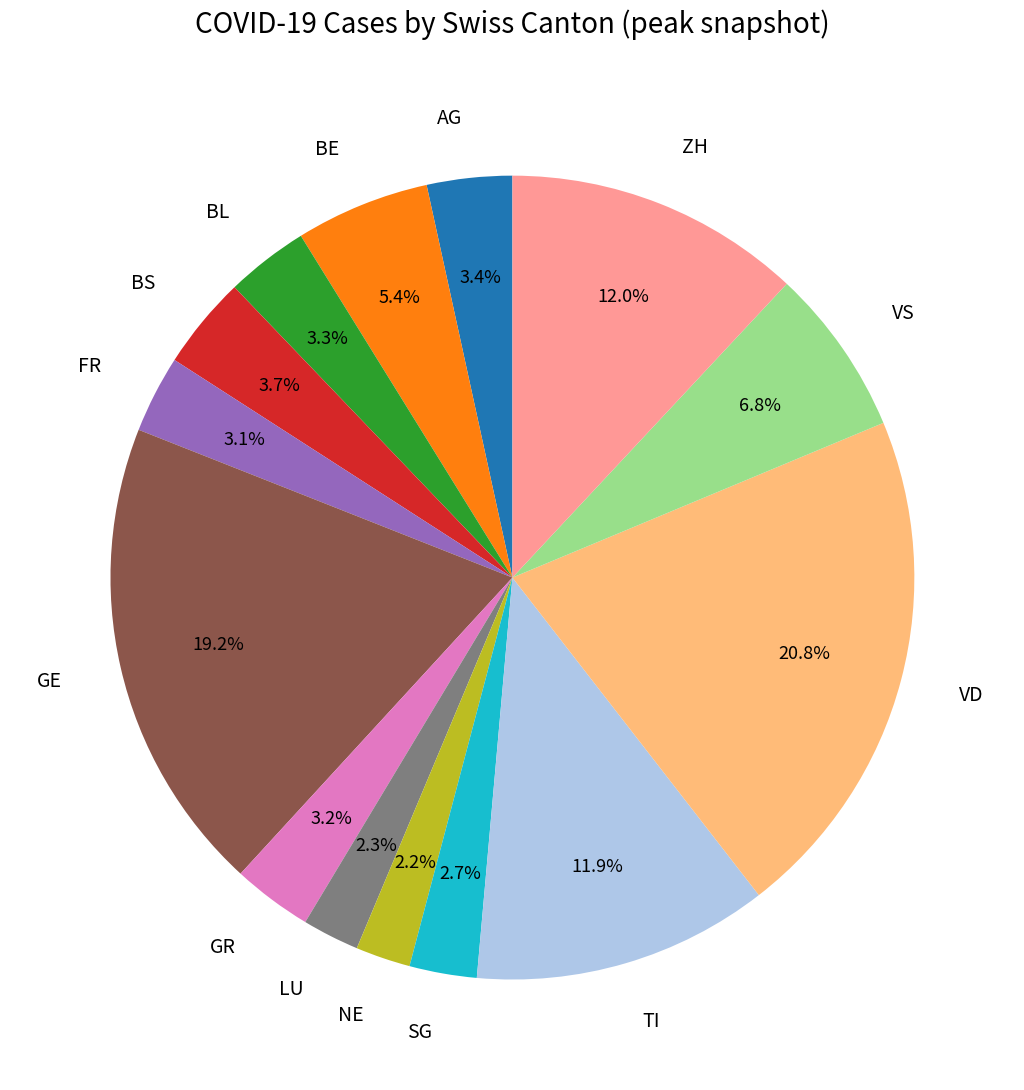

To the nearest percent, what percentage of the pie is AG?

3%